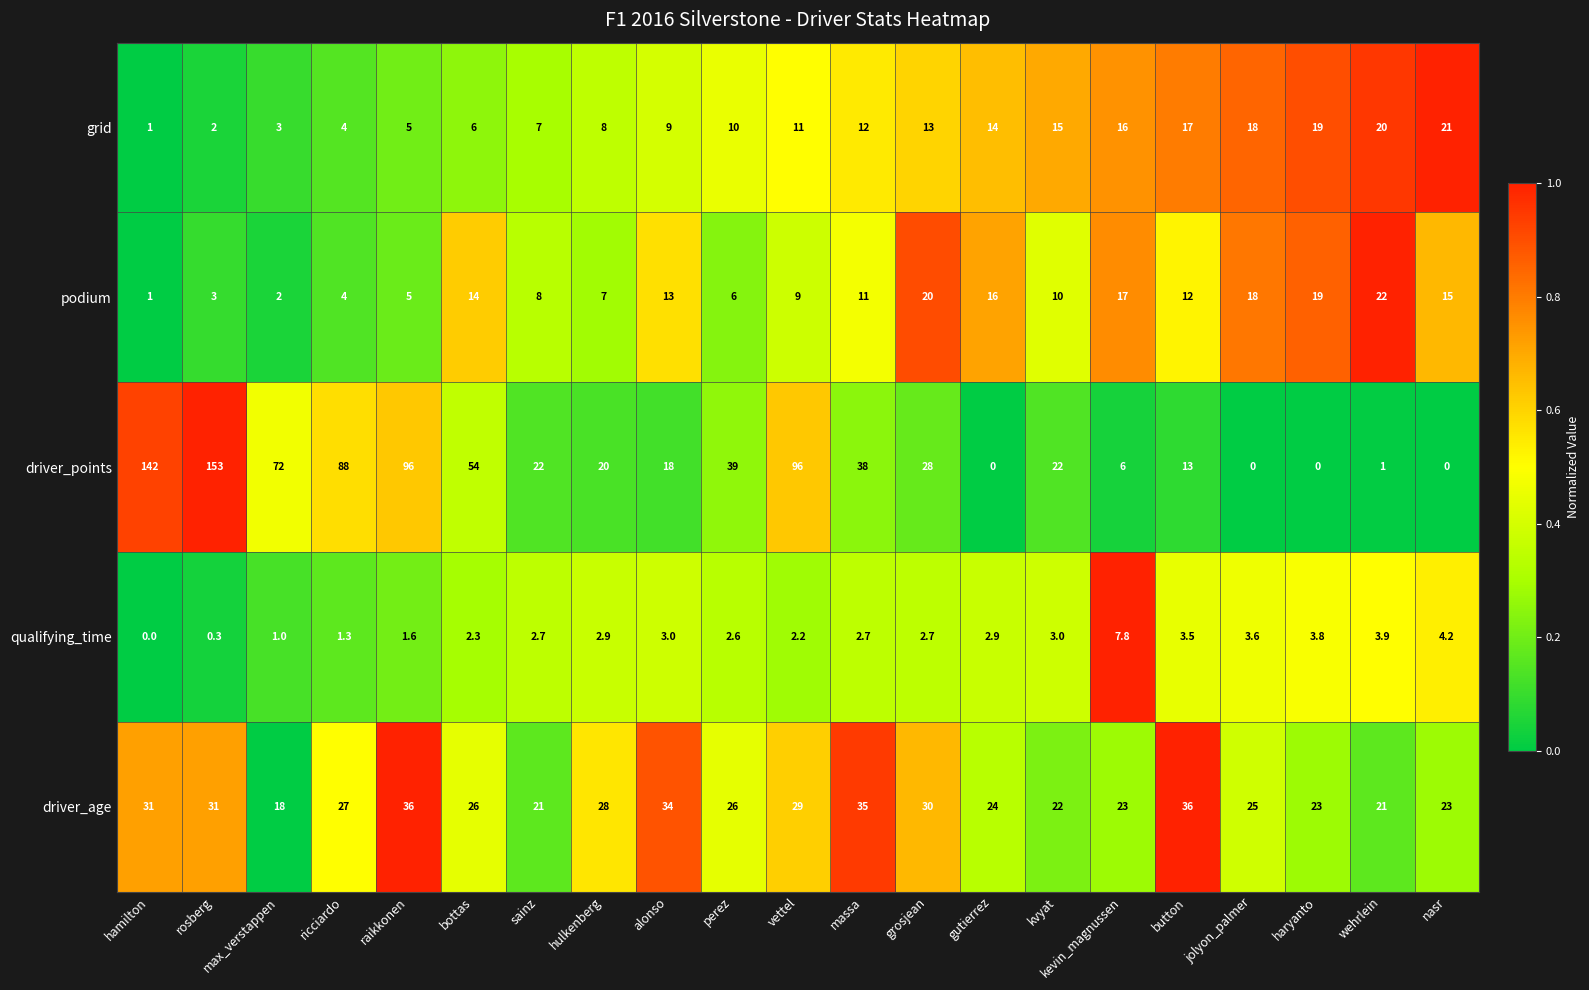

How many values in the driver_age series are below 26?

9